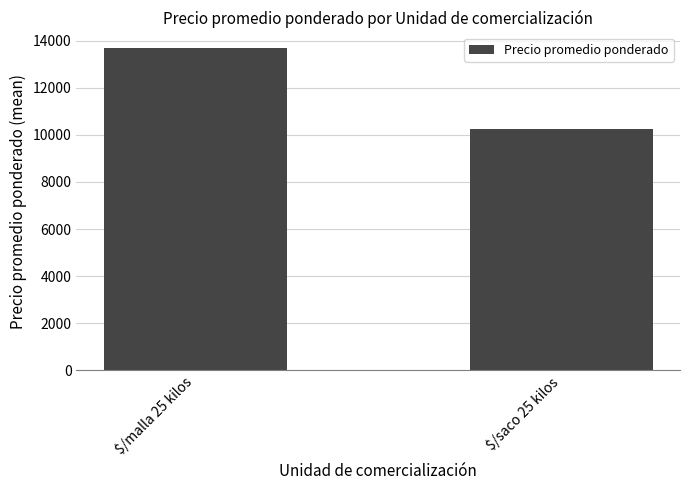

At which label is the value closest to 11958?

$/saco 25 kilos